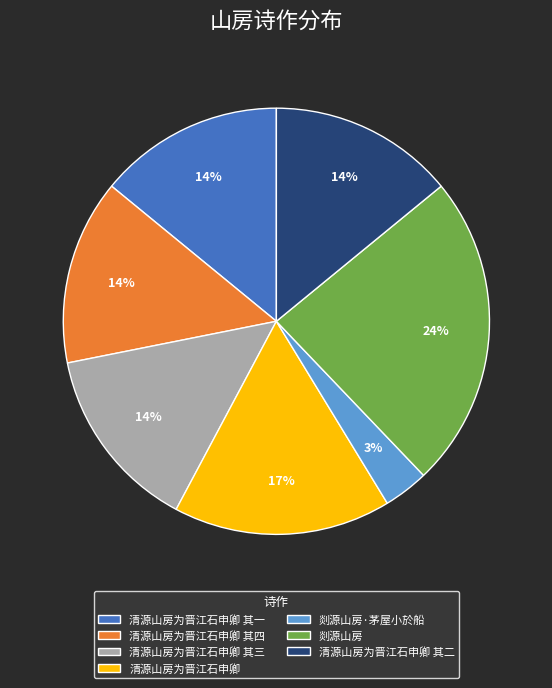

Between 清源山房为晋江石申卿 其一 and 剡源山房, which is larger?

剡源山房